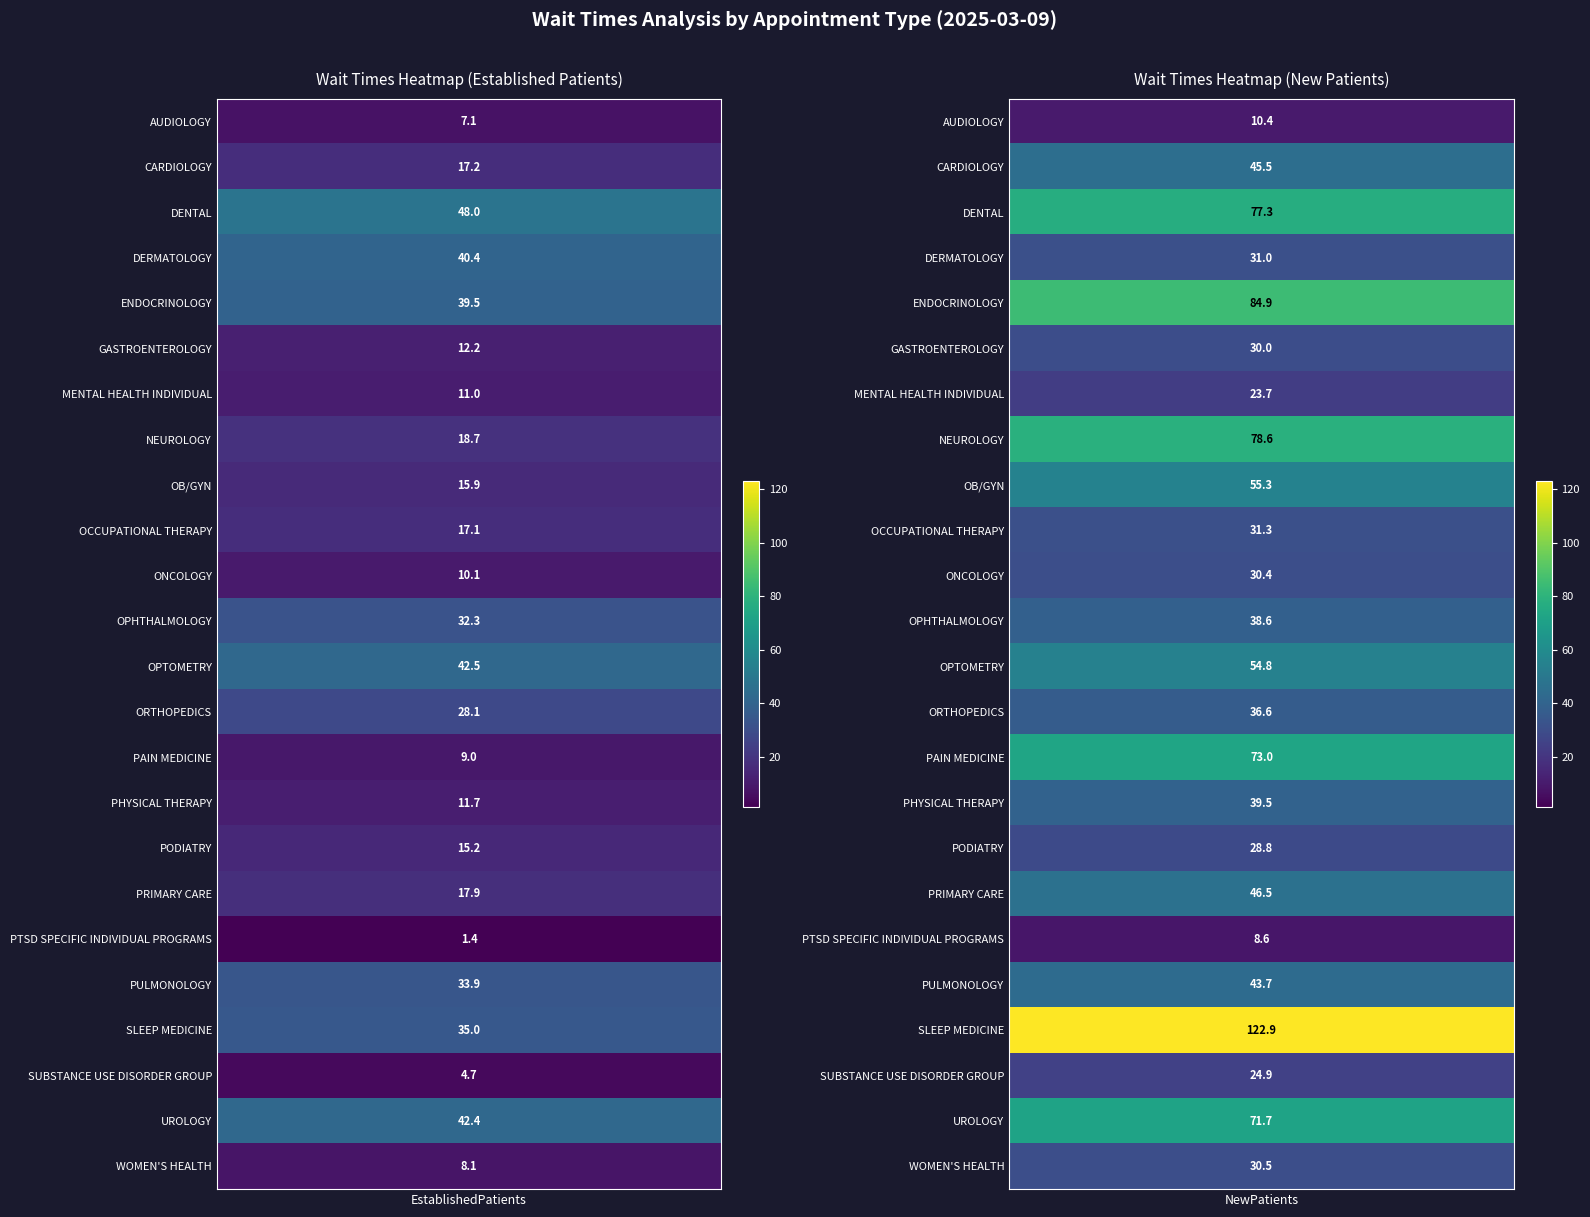

What is the difference between the maximum and minimum values in the ENDOCRINOLOGY series?

45.4